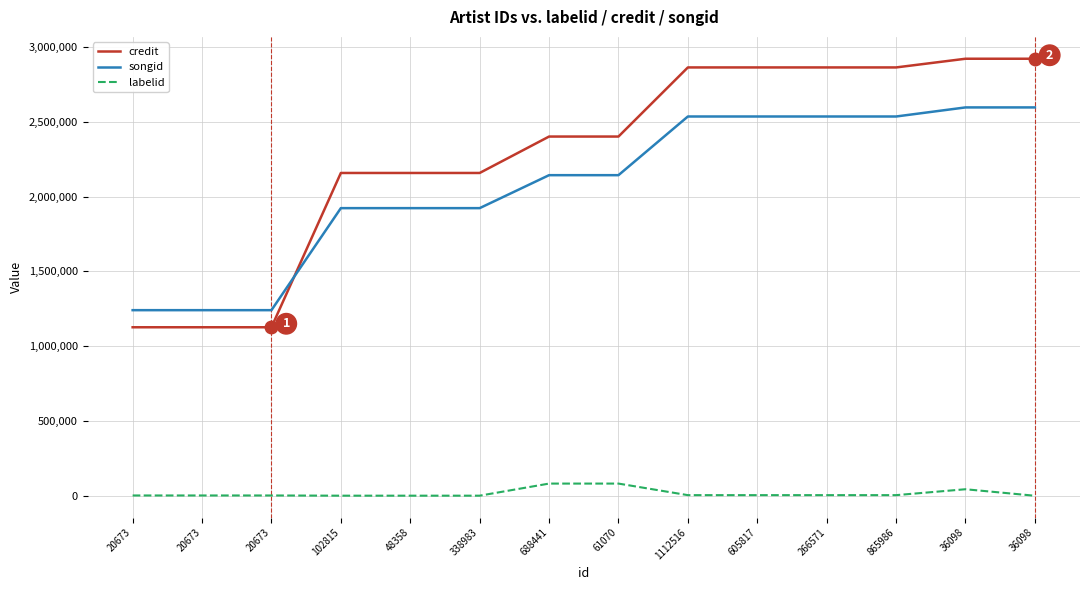

List the labels in order of labelid value, largest first.

688441, 61070, 36098, 1112516, 605817, 266571, 865986, 20673, 20673, 20673, 102815, 48358, 338983, 36098